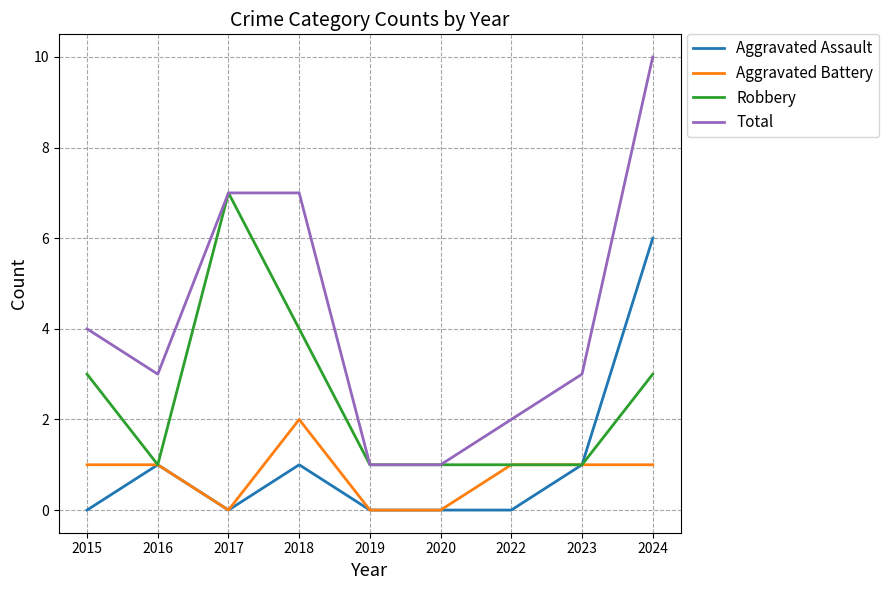

Where is the first local minimum for Total?

2016